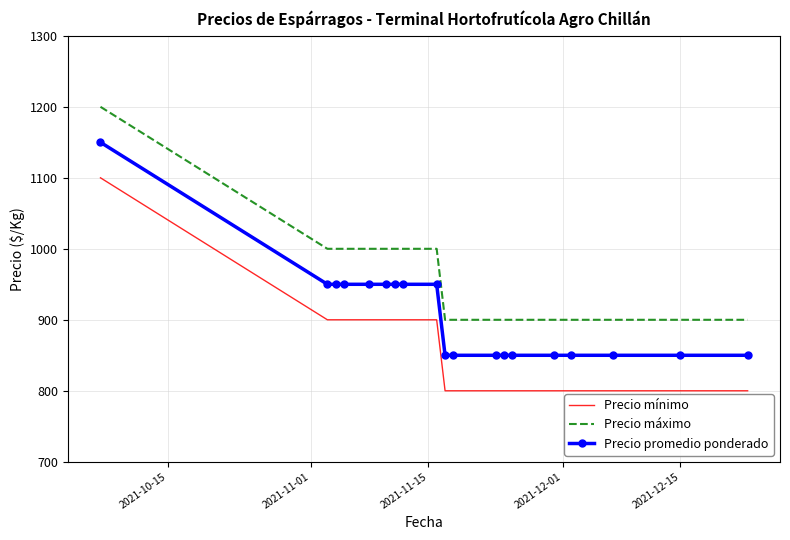

True or false: Precio máximo and Precio mínimo intersect in this chart.

False